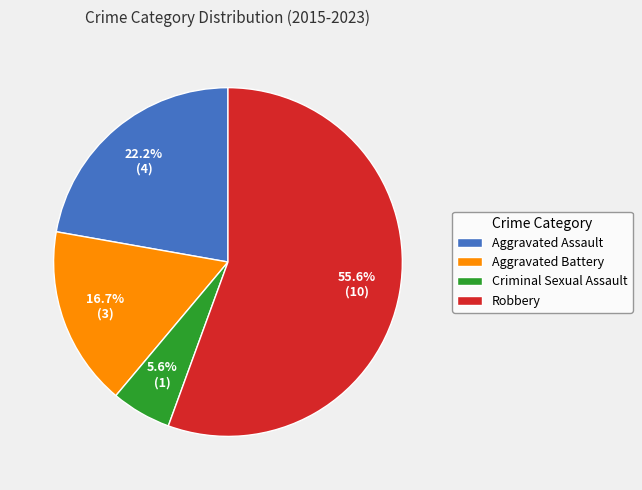

To the nearest percent, what is the average slice percentage?

25%